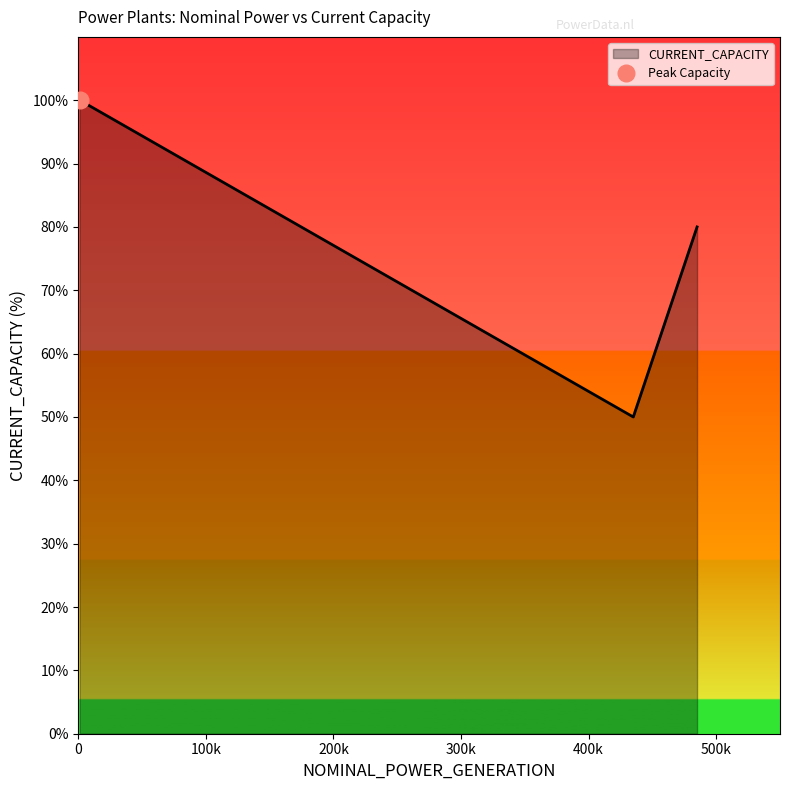

What is the smallest value displayed?

50